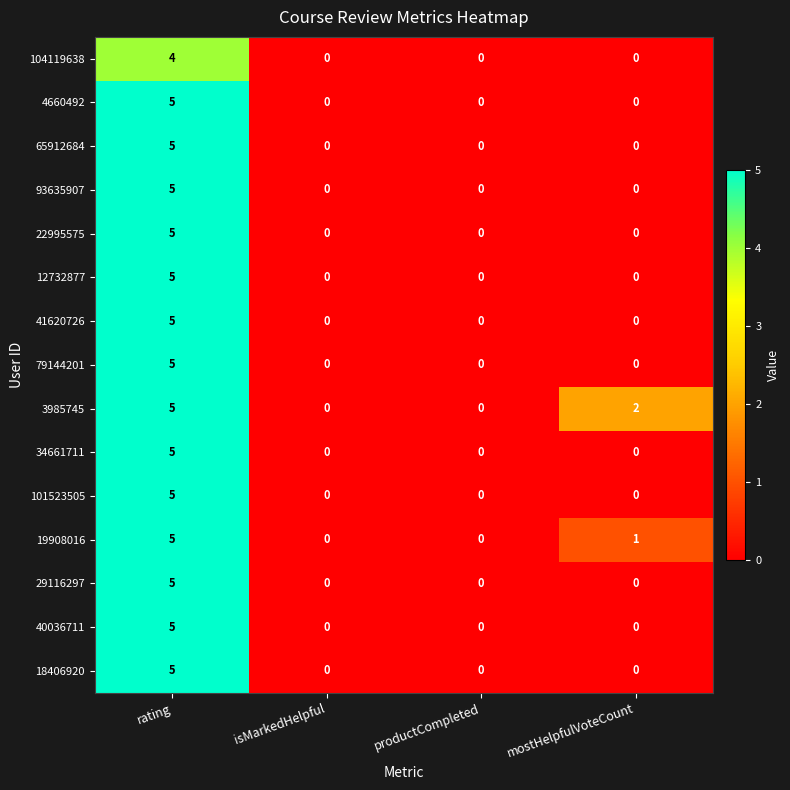

True or false: 29116297 has a value of -3 at mostHelpfulVoteCount.

False